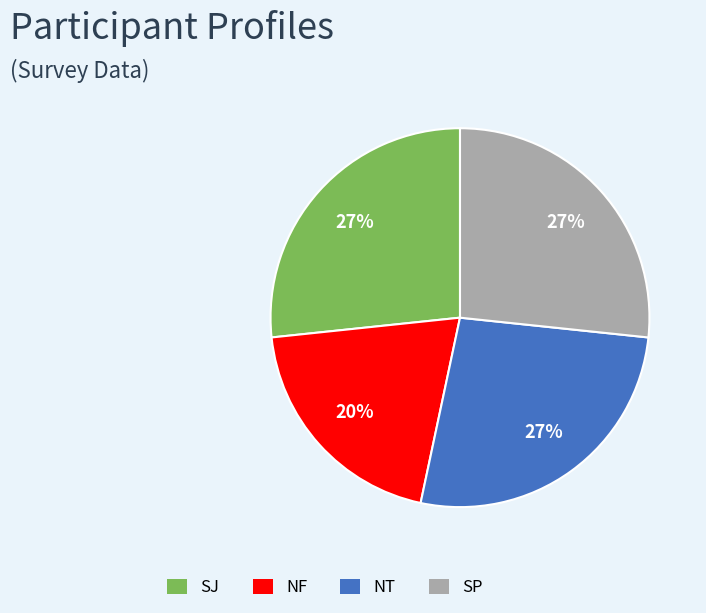

The NF slice represents 11% of the pie. True or false?

False